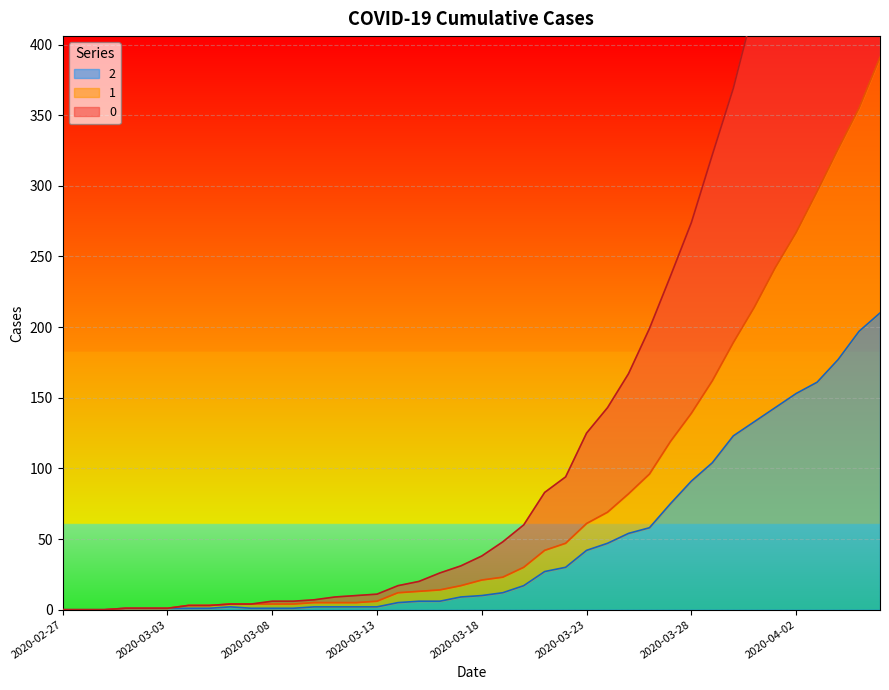

At which label is 1 closest to 195?

2020-03-30